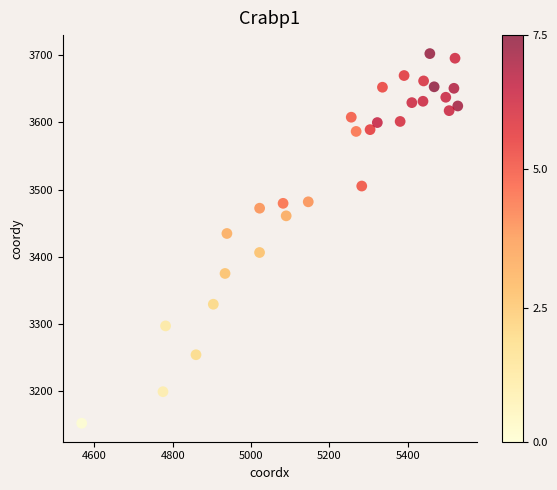

What is the range of Y values (max minus min)?

549.9